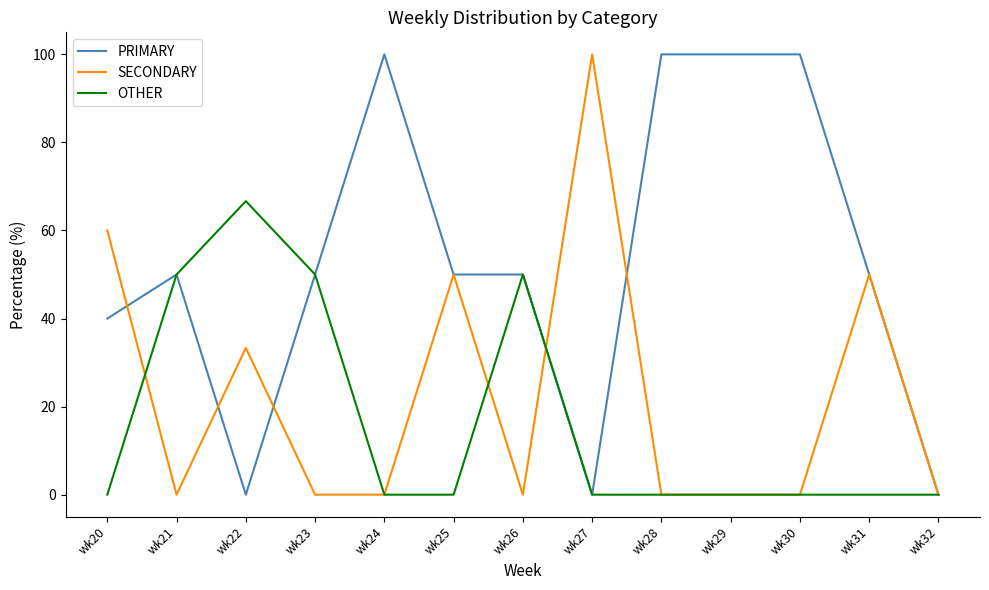

What is the sum of all SECONDARY values?

293.3